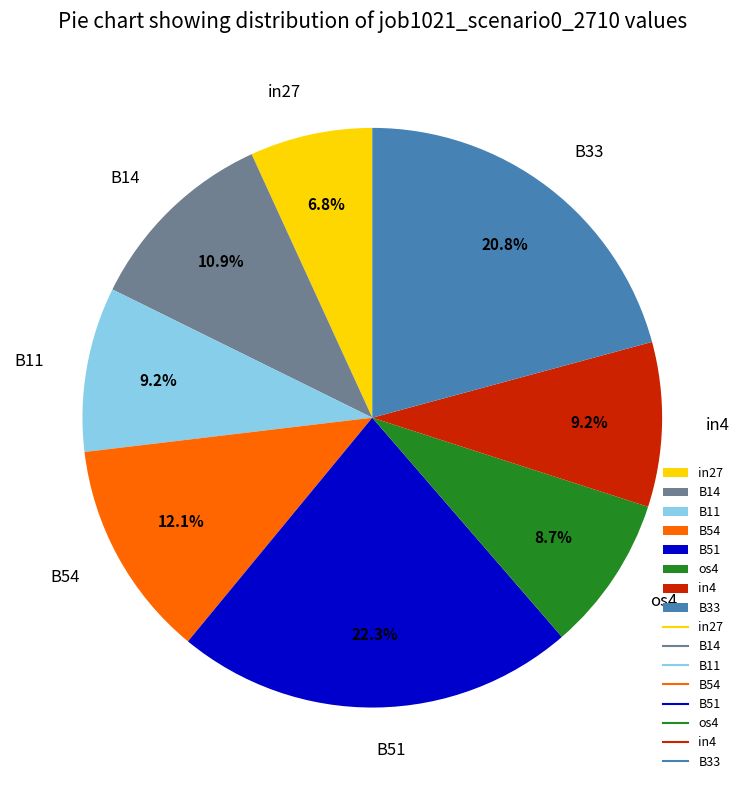

Is there any slice that represents more than half of the pie?

No